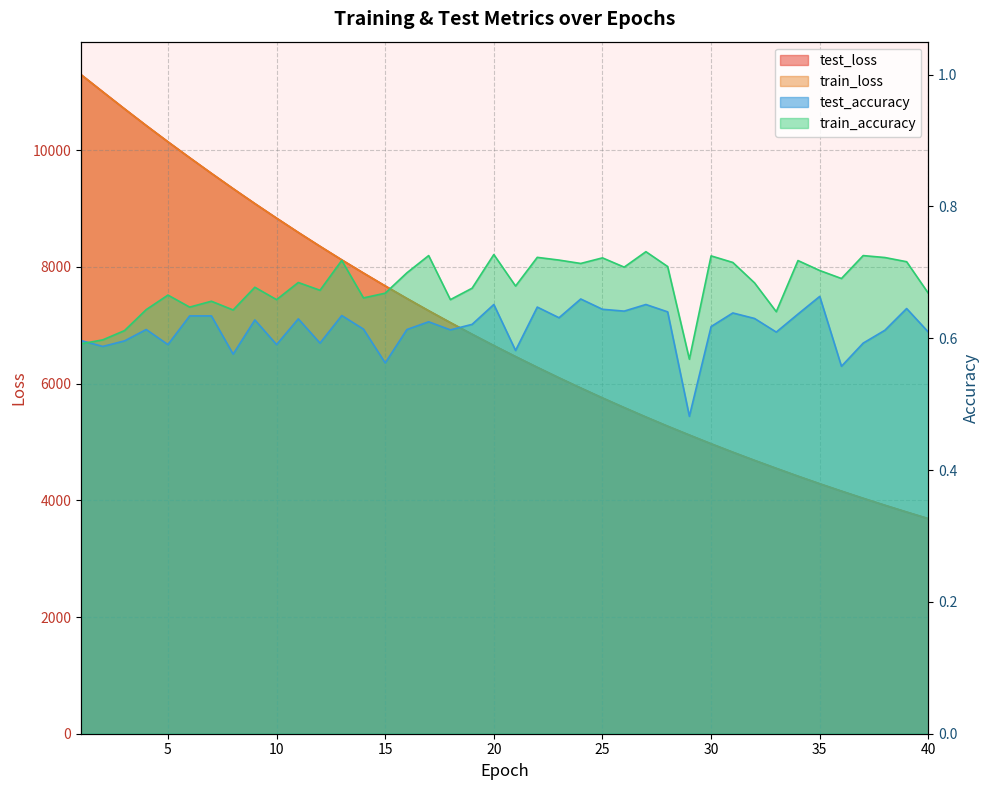

True or false: test_accuracy and test_loss intersect in this chart.

False